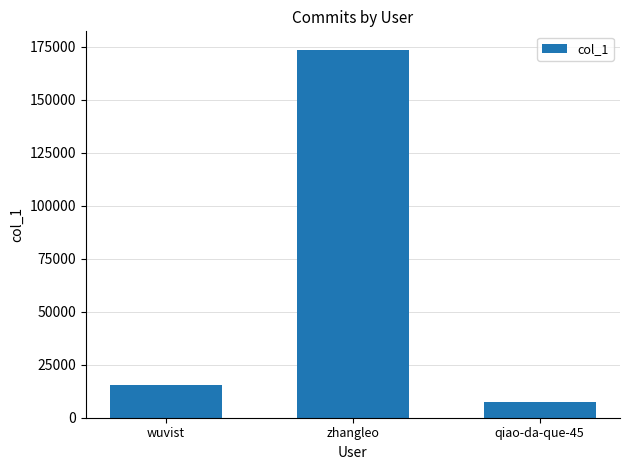

Which has a higher value, wuvist or zhangleo?

zhangleo